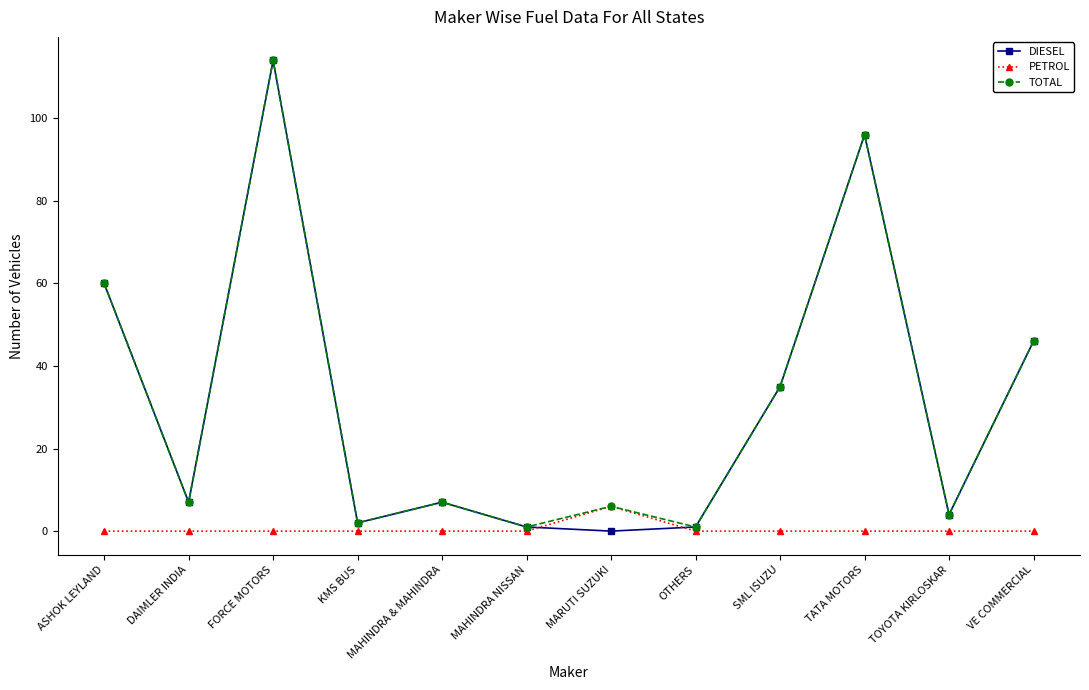

At which category does DIESEL reach its first local peak?

FORCE MOTORS